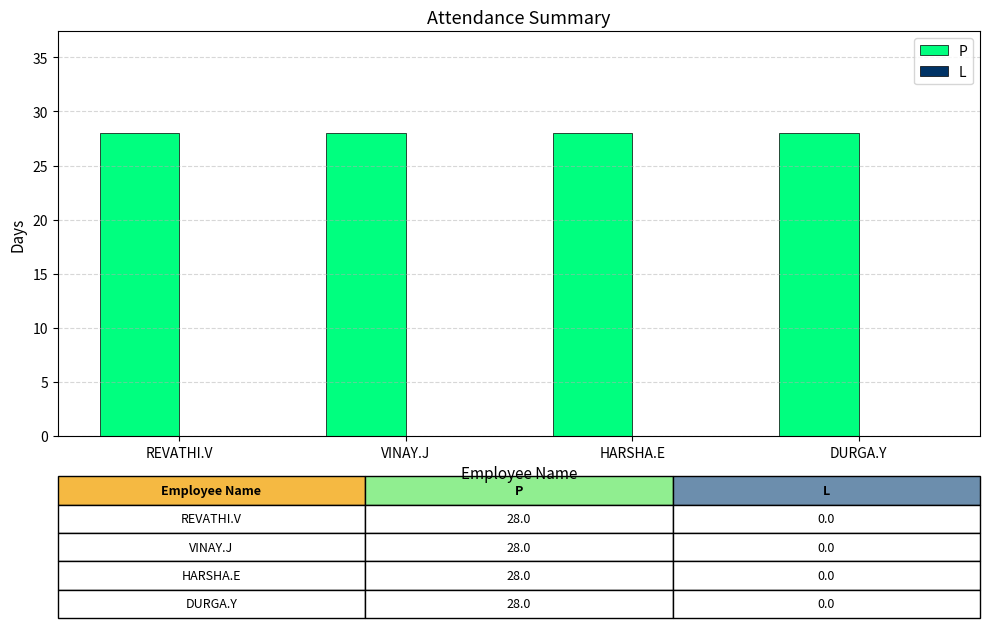

Reading left to right, what are all the values shown in this chart?

P: REVATHI.V=28	VINAY.J=28	HARSHA.E=28	DURGA.Y=28
L: REVATHI.V=0	VINAY.J=0	HARSHA.E=0	DURGA.Y=0